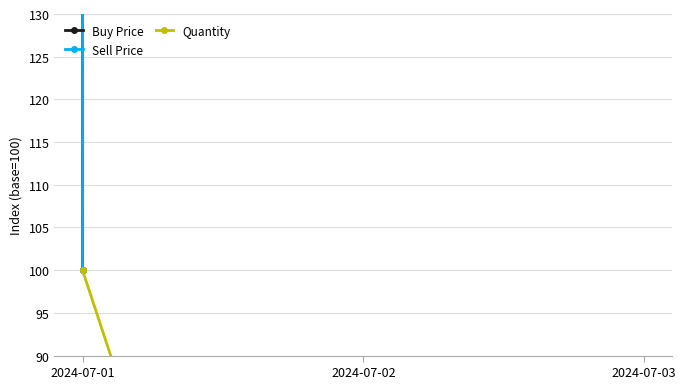

Which series changed the most between 2024-07-02 and 2024-07-03?

Sell Price